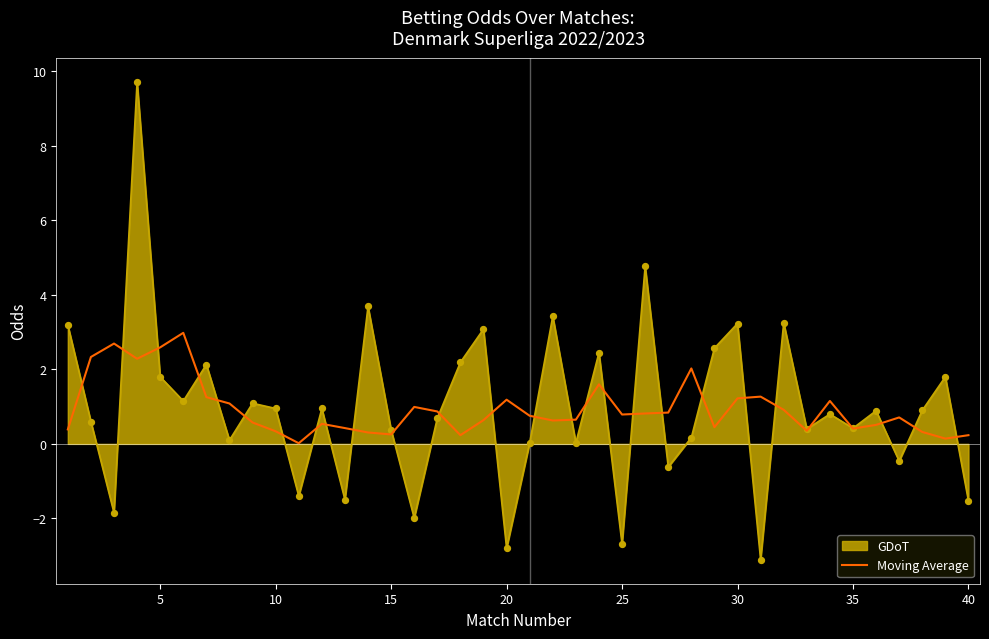

Which series has the largest range (max minus min)?

GDoT